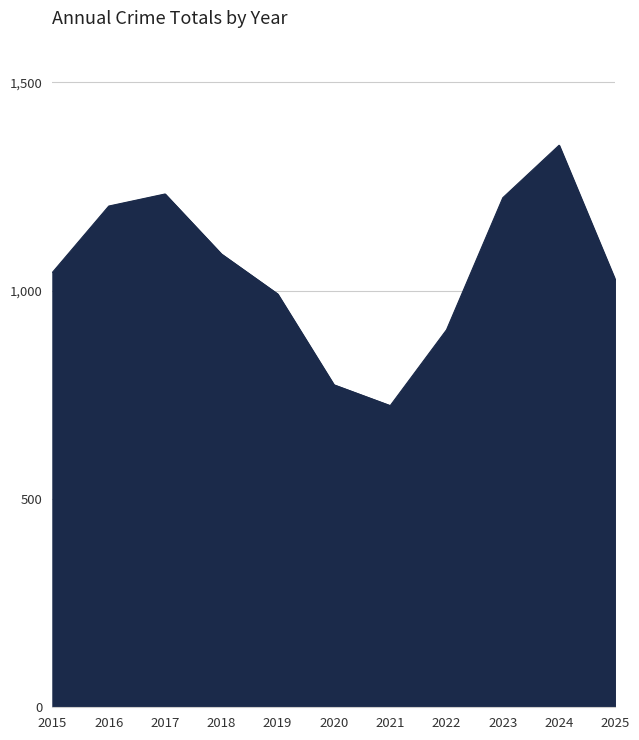

What is the approximate value at 2015?

1044